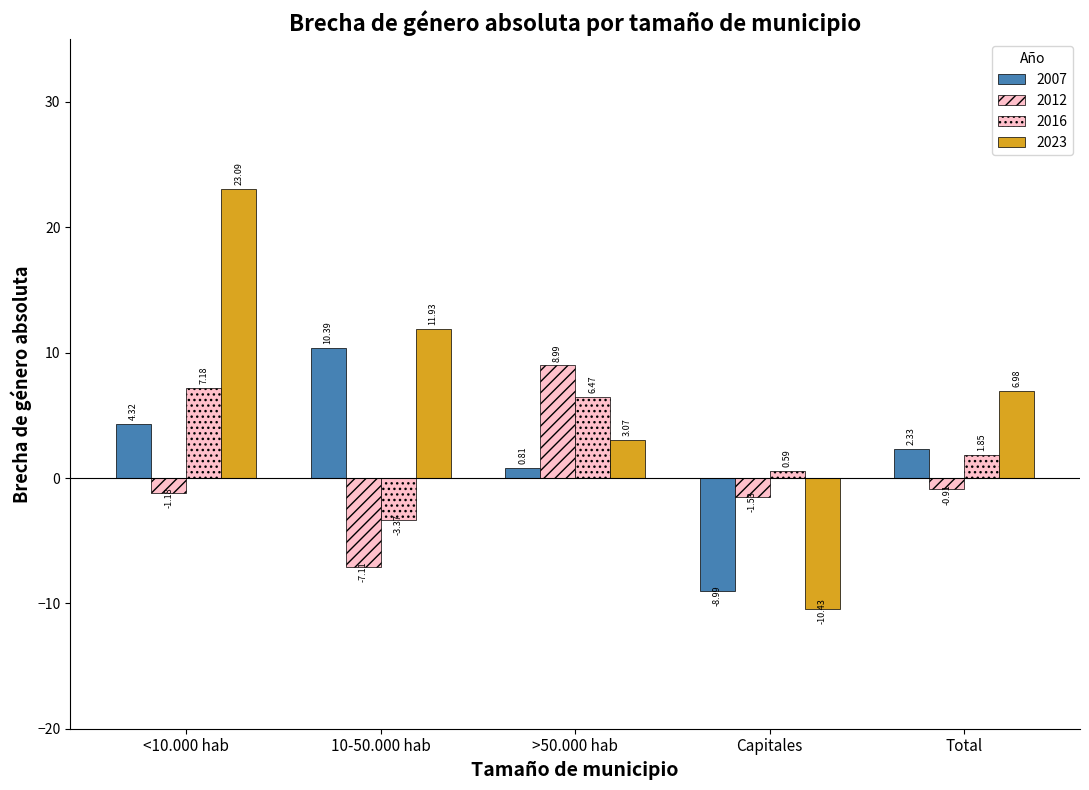

What is the difference between the maximum and second lowest values in the 2007 series?

9.6